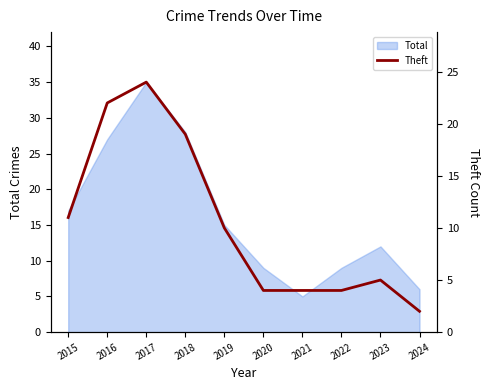

Is it true that Total equals 28 at 2015?

False